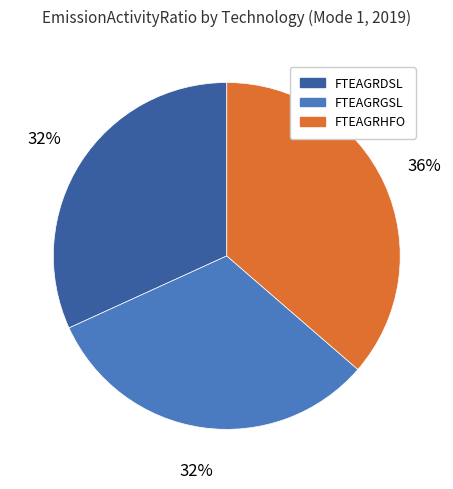

Combined, do FTEAGRHFO and FTEAGRDSL account for over 50%?

Yes